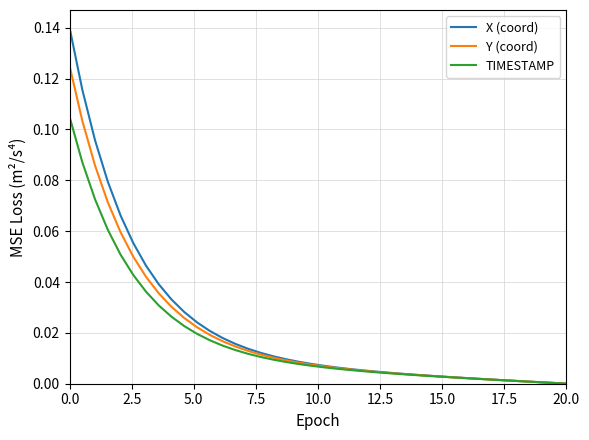

Which series has the largest range (max minus min)?

X (coord)